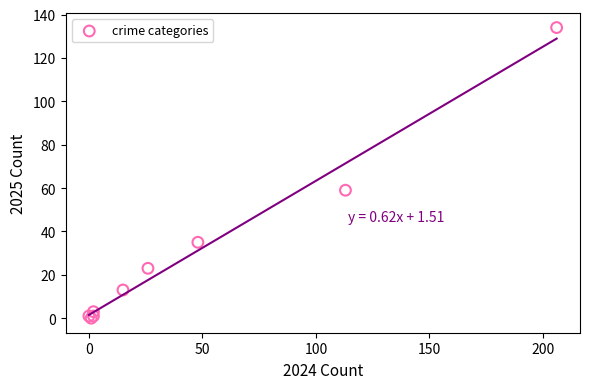

What Y value in the scatter plot is closest to 67?

59